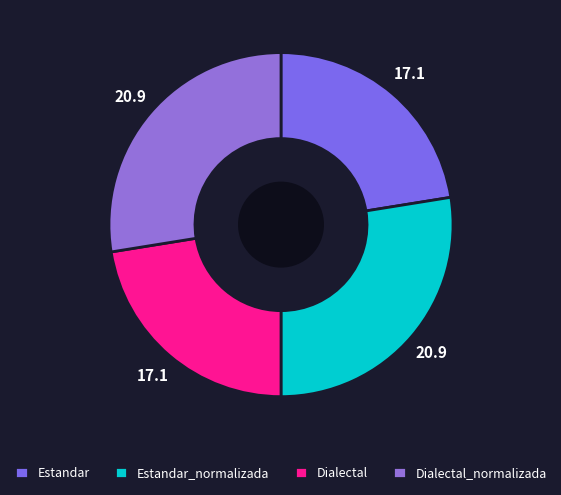

Between Estandar and Estandar_normalizada, which is larger?

Estandar_normalizada